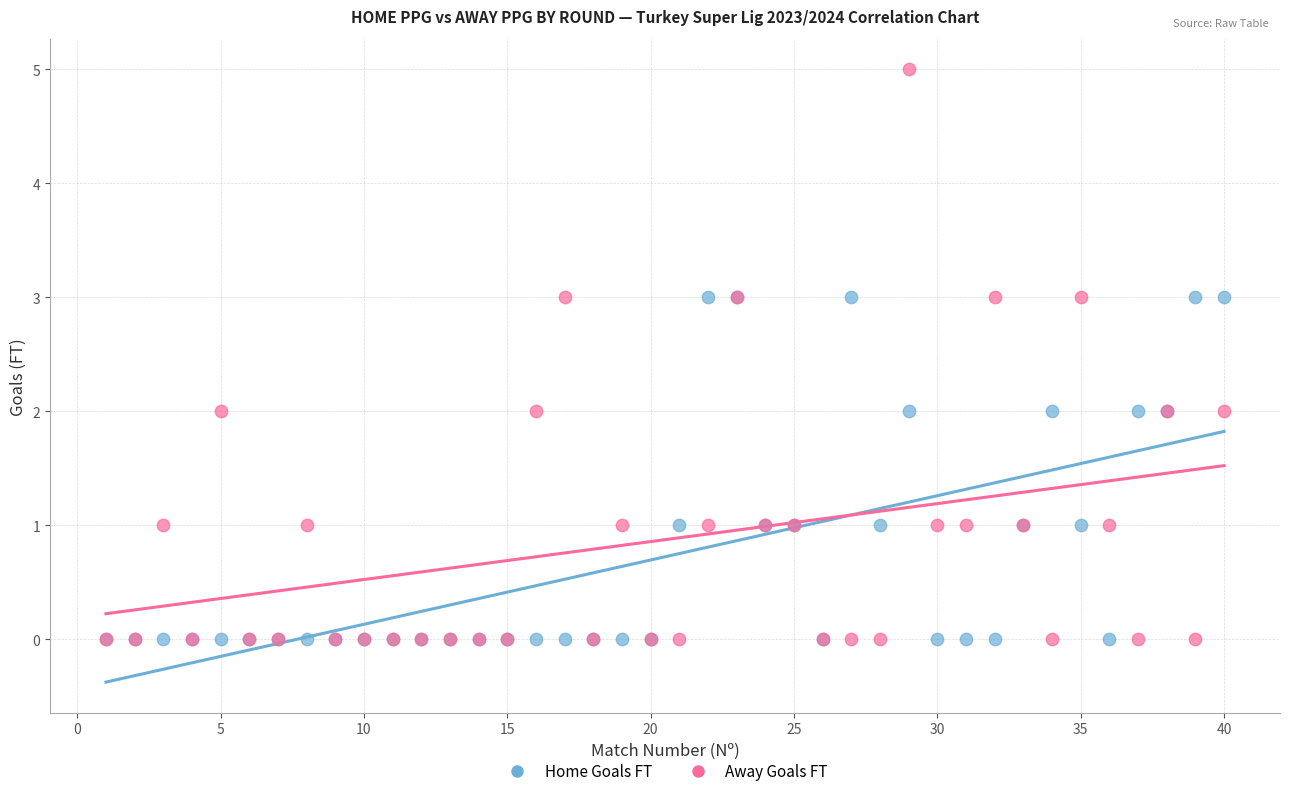

Which series has the largest Y range (max minus min)?

Away Goals FT